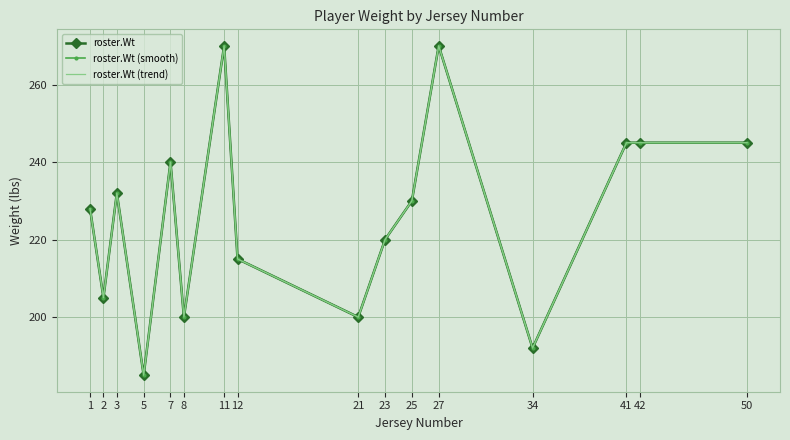

Is the value of roster.Wt (trend) at 41 greater than the value of roster.Wt at 12?

Yes